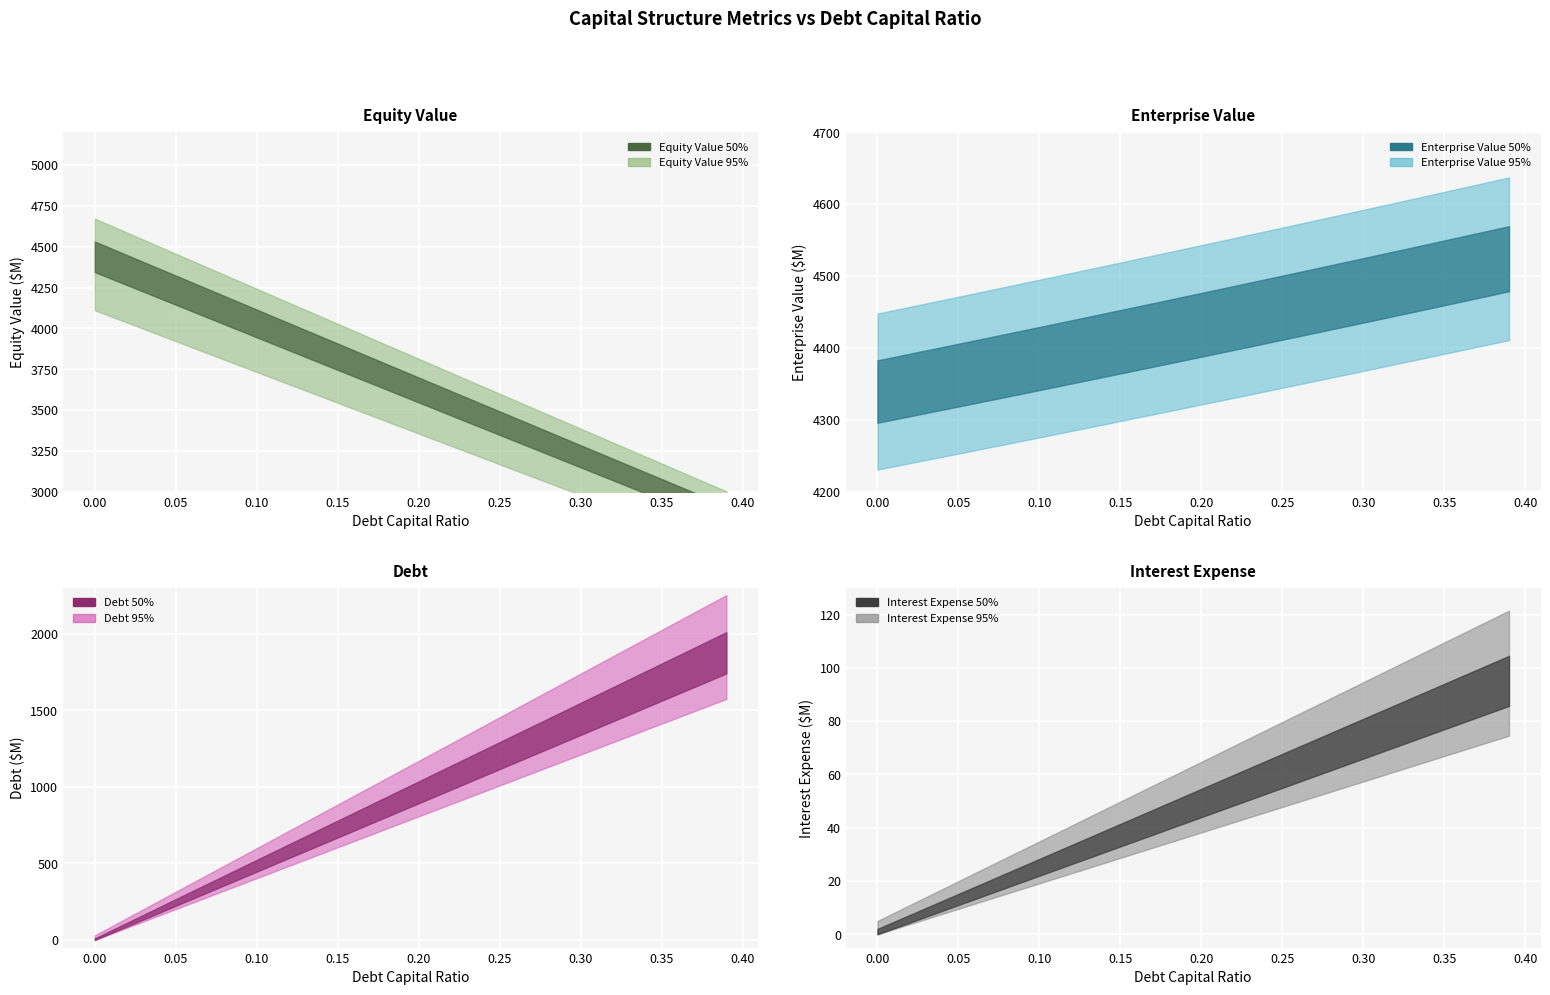

What is the approximate value of equity_value at 0.23?

3685.7